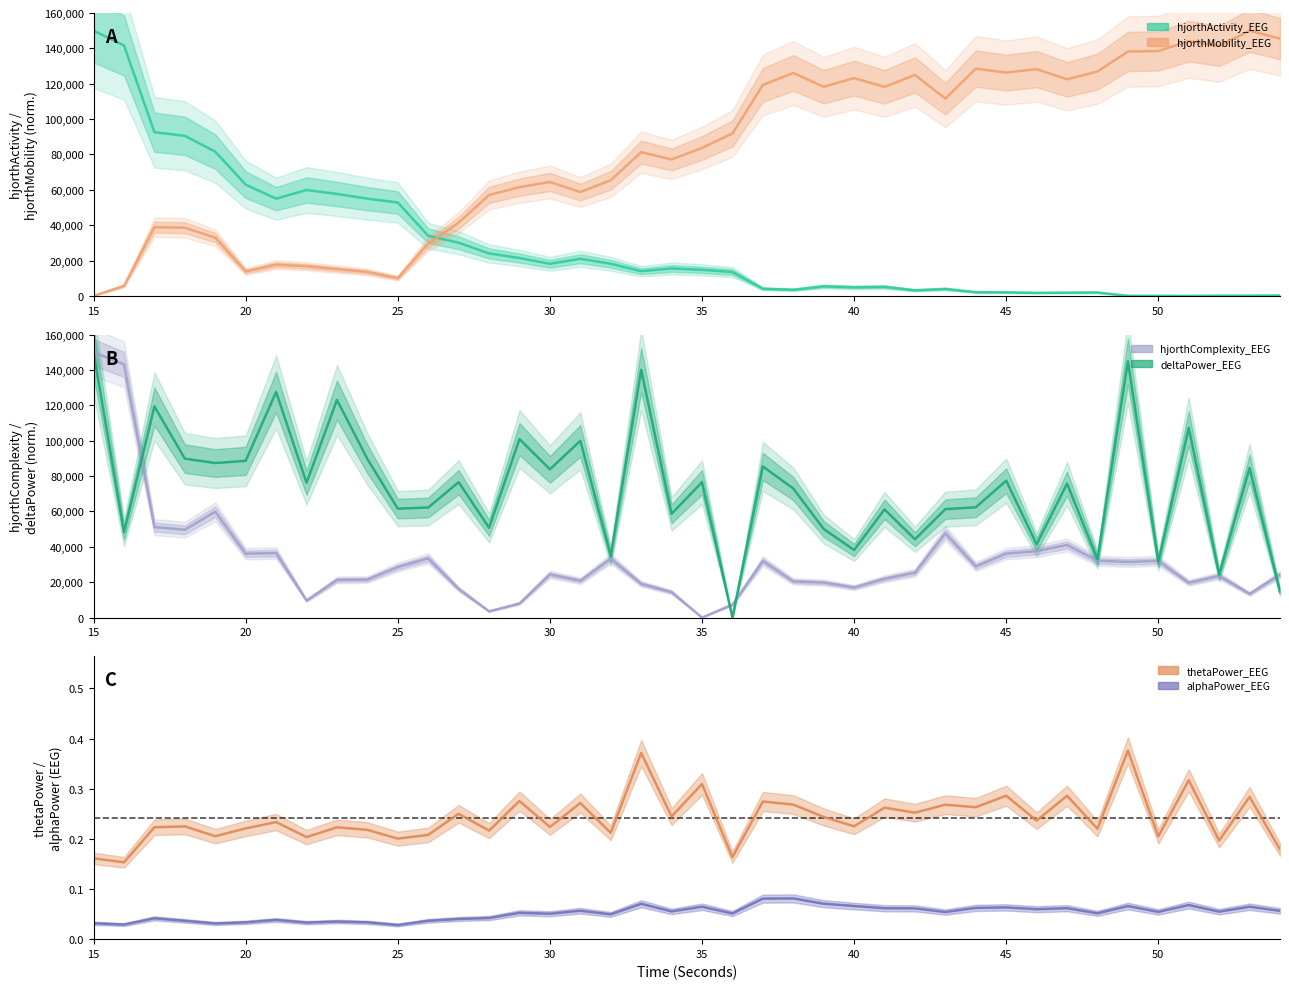

What is the difference between the maximum and minimum values in the hjorthComplexity_EEG series?

150000.0